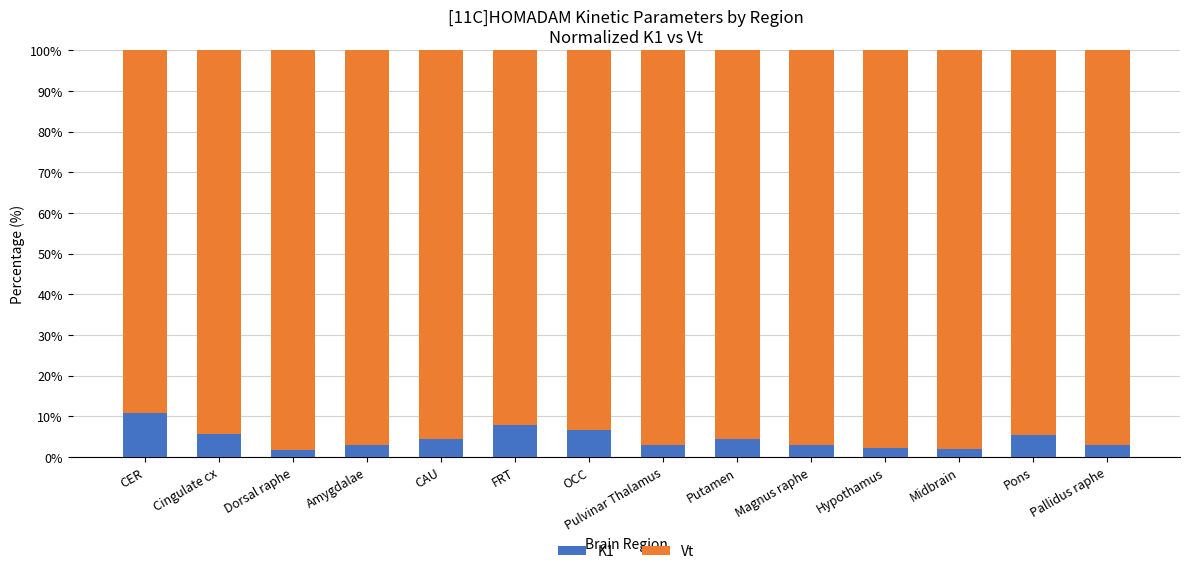

Is it true that K1 equals 10.9 at CER?

True